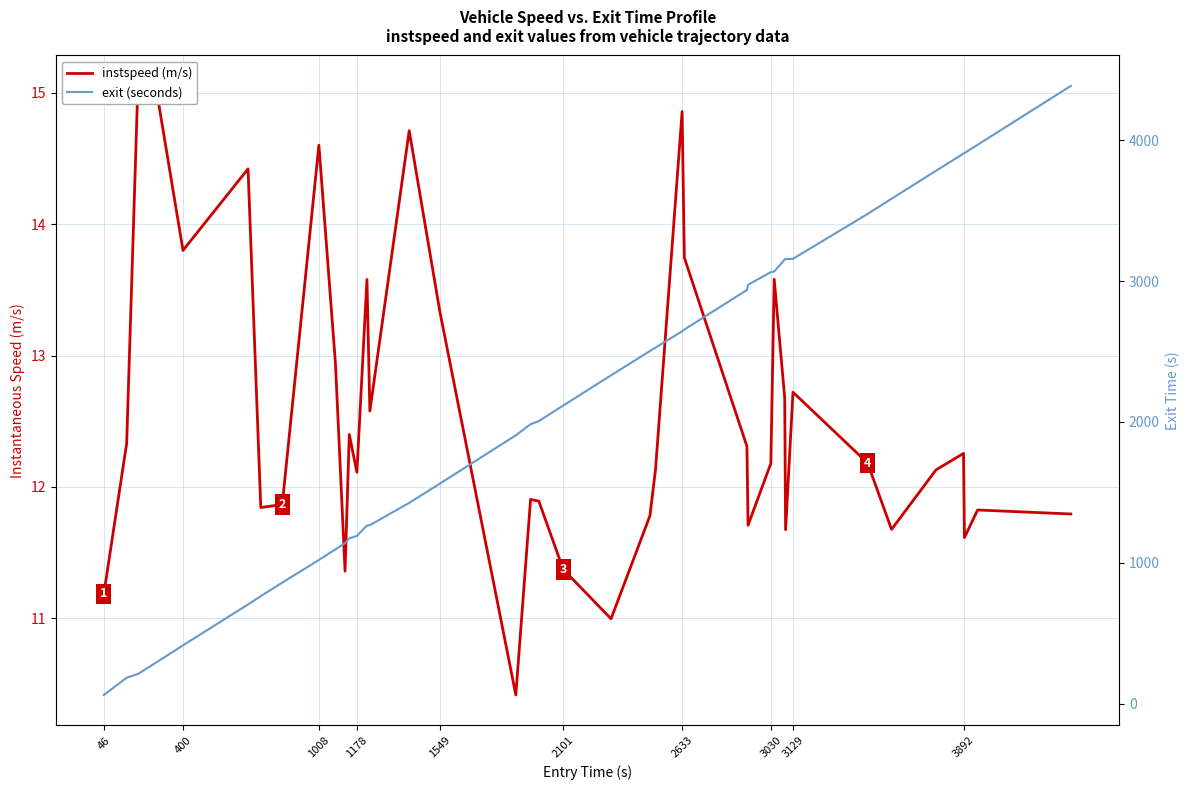

List the series in order of their overall mean, lowest first.

instspeed (m/s), exit (seconds)